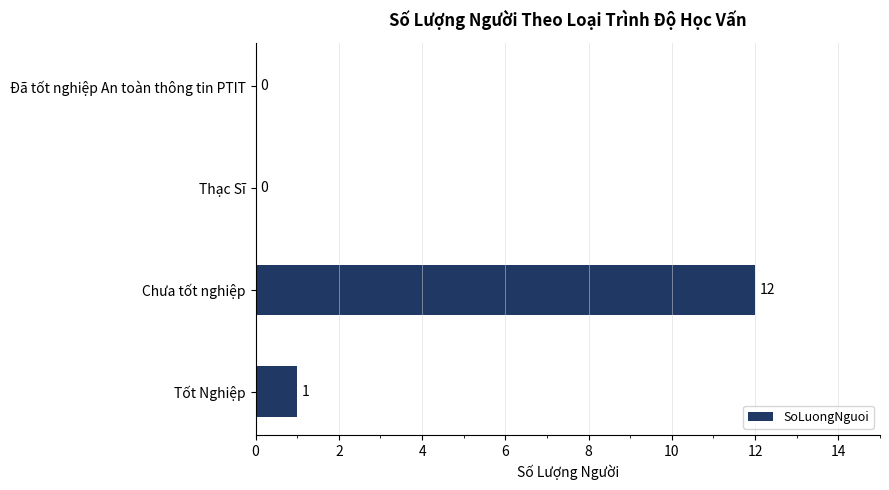

How many values are above zero?

2